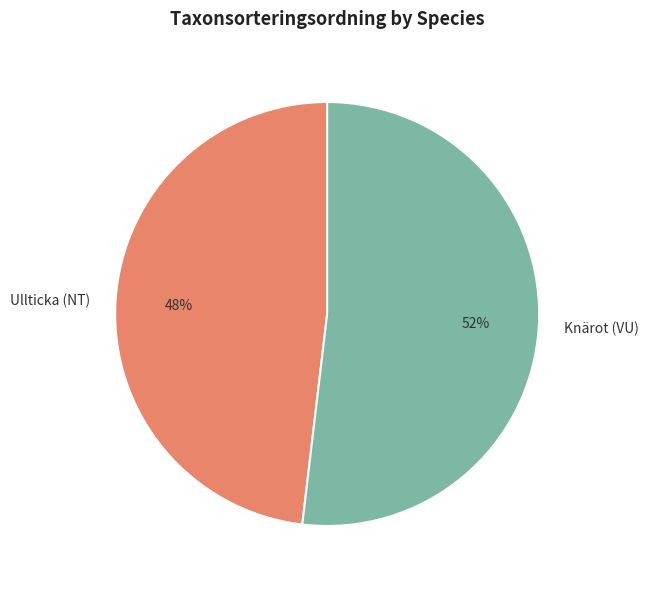

What is the smallest slice in the pie chart?

Ullticka (NT)